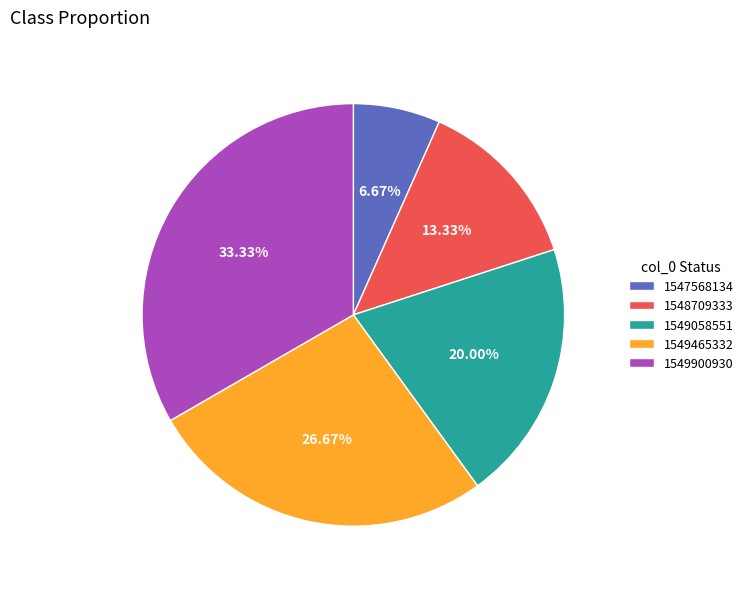

To the nearest percent, what is the difference between the 1549058551 and 1547568134 slice percentages?

13%